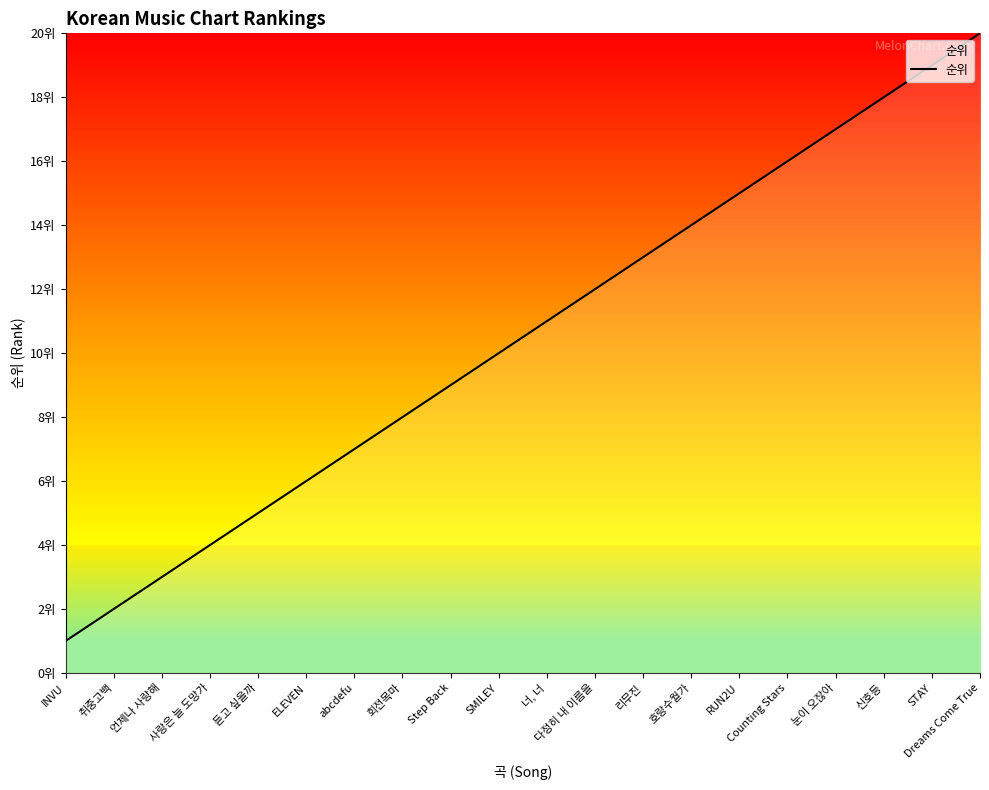

What is the difference between the maximum and second lowest values?

18